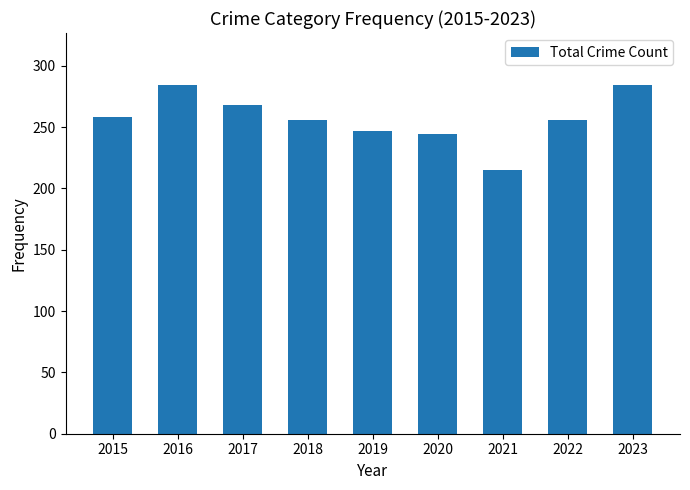

The chart shows a value of 244 at 2020. True or false?

True